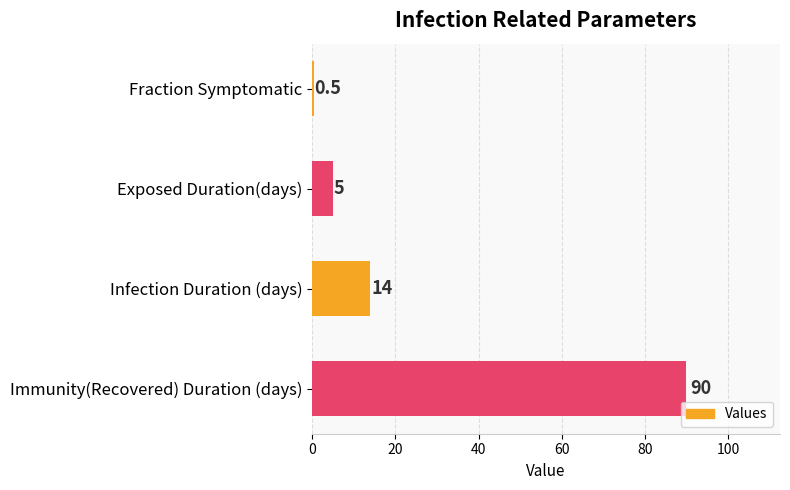

Reading top to bottom, what are all the values shown in this chart?

Fraction Symptomatic=0.5	Exposed Duration(days)=5.0	Infection Duration (days)=14.0	Immunity(Recovered) Duration (days)=90.0